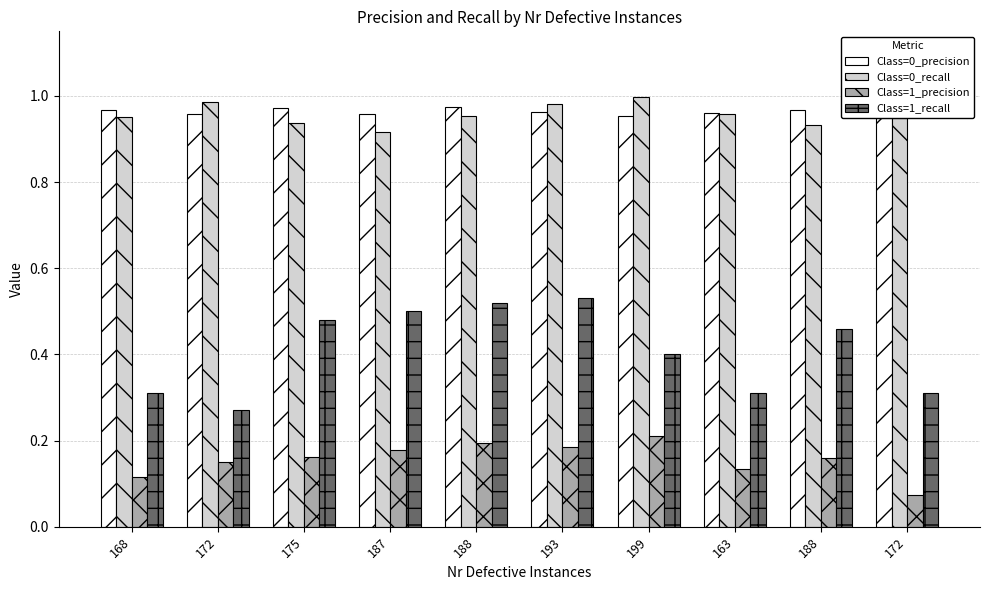

At which category is the sum across all series the highest?

193